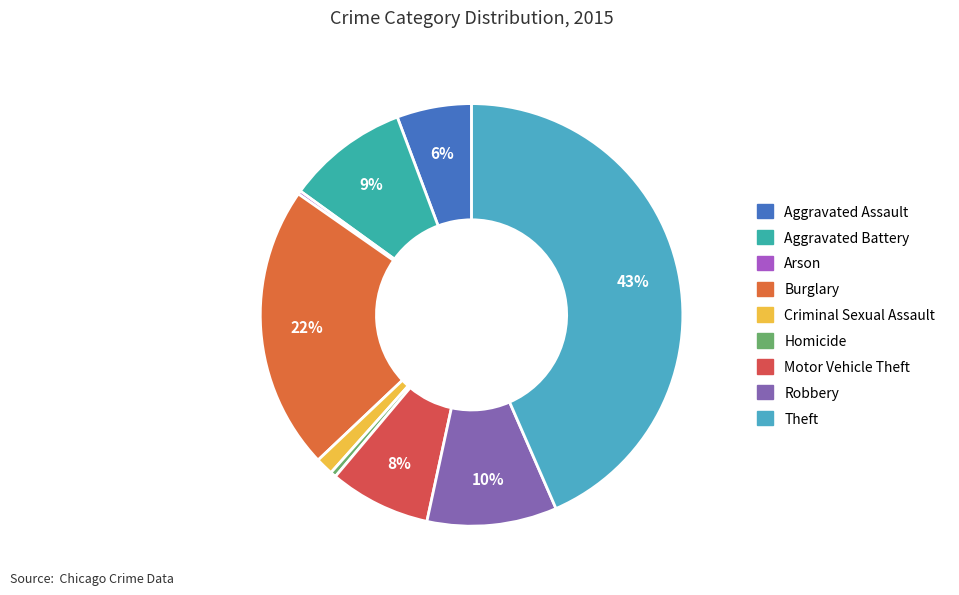

True or false: Aggravated Assault accounts for 6% of the total.

True